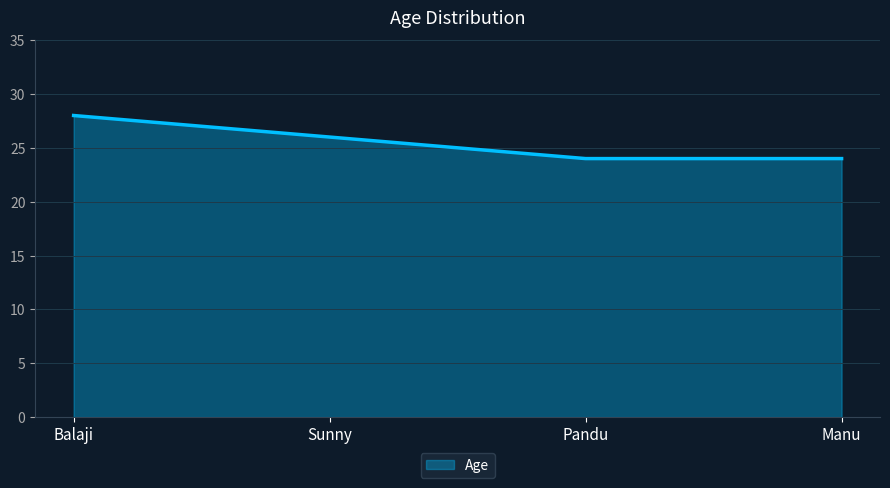

What is the approximate value at Pandu?

24